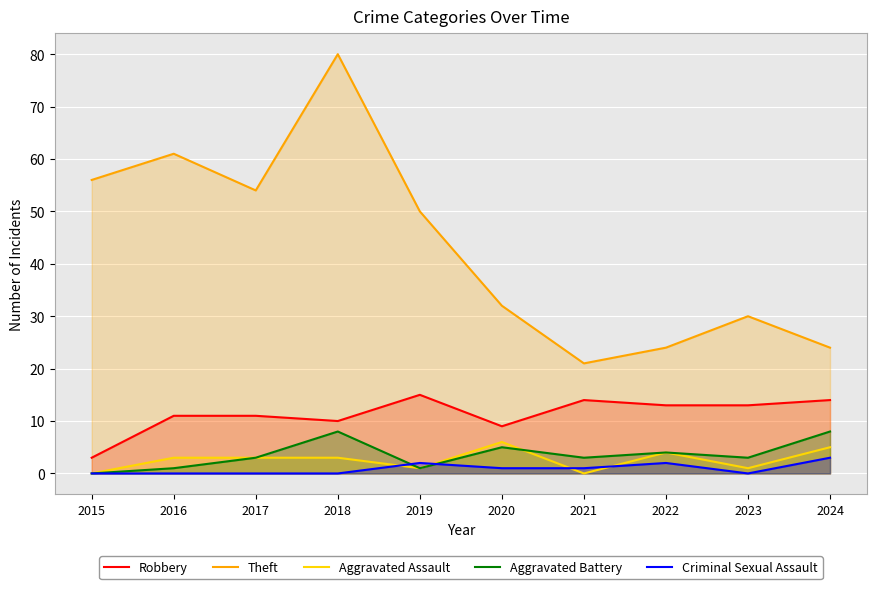

Between 2019 and 2022, which is larger?

2019